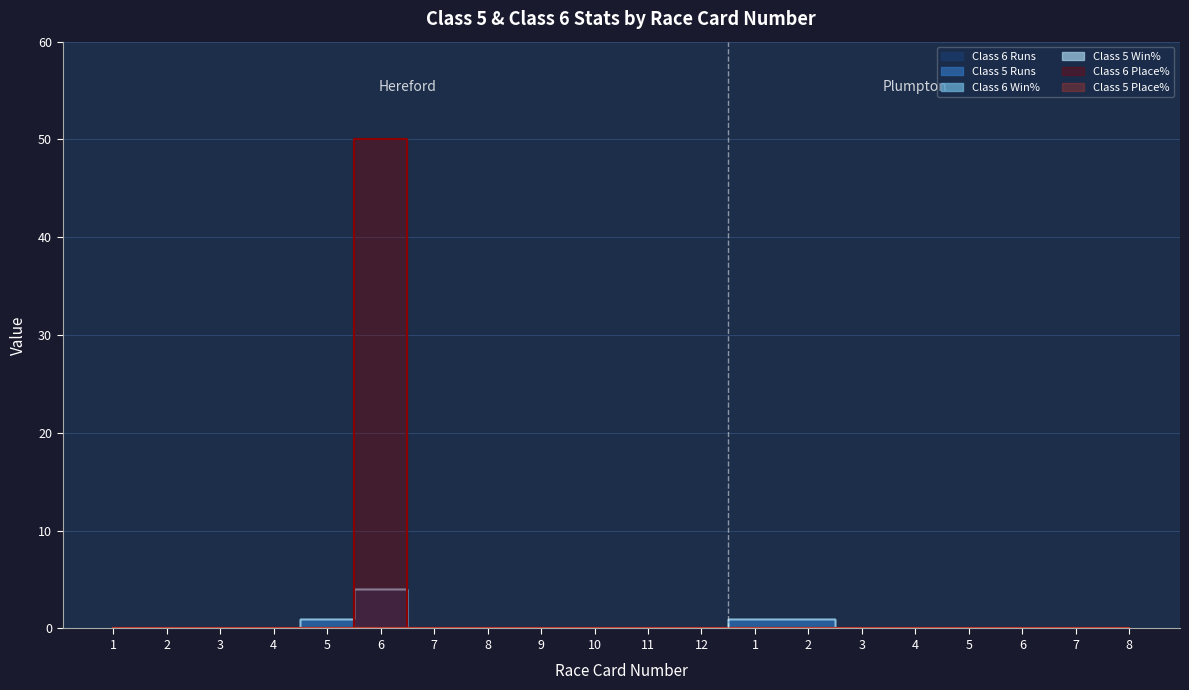

Rank the series by their maximum value, from highest to lowest.

Class 6 Place%, Class 6 Runs, Class 5 Runs, Class 6 Win%, Class 5 Win%, Class 5 Place%